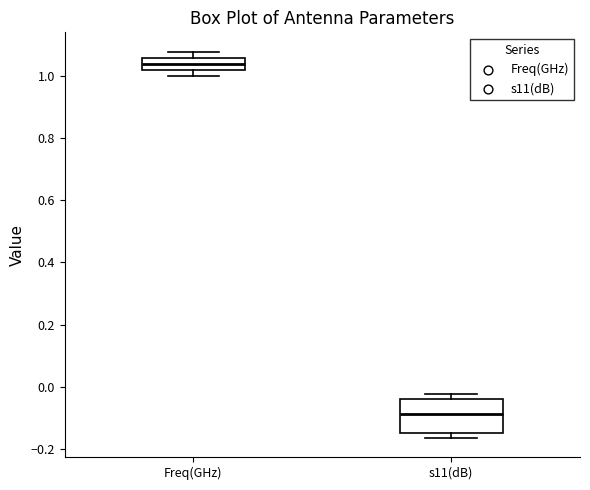

Which box is the tallest, from its lower edge to its upper edge?

s11(dB)